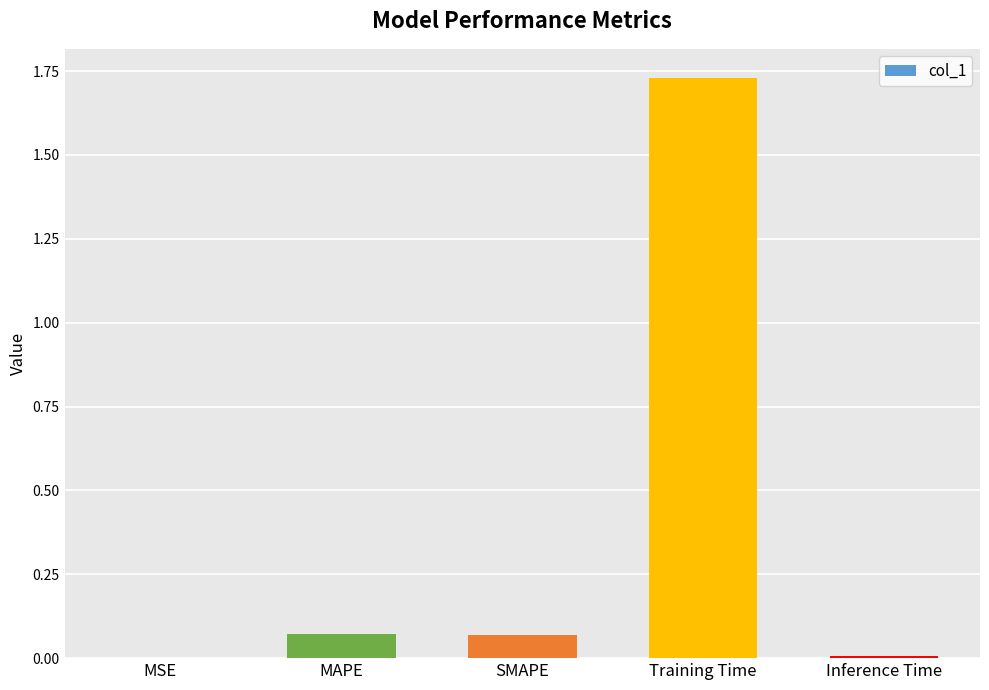

Are the bars grouped side by side (vs. stacked)?

No